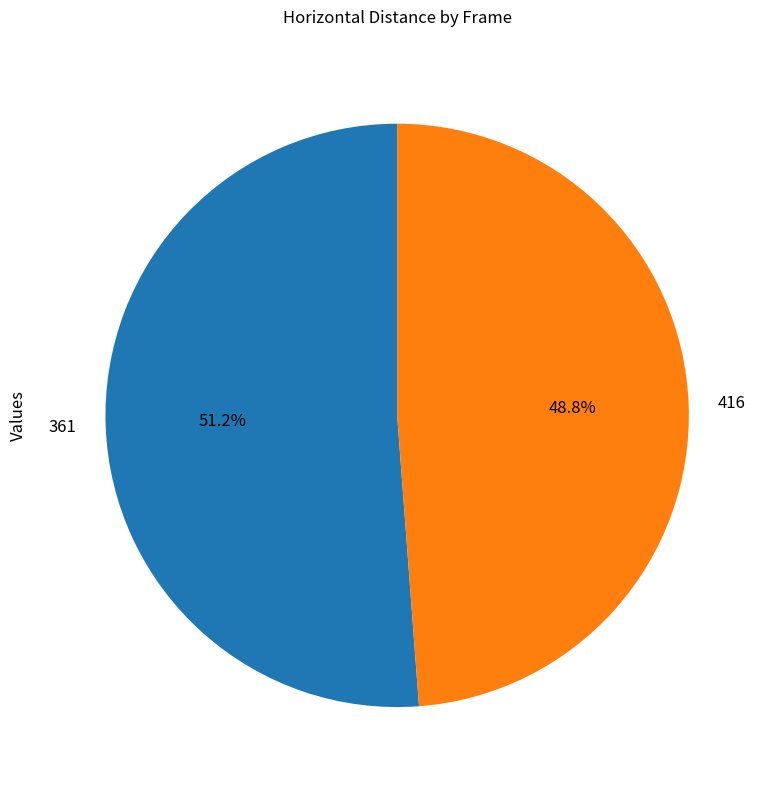

To the nearest percent, what percentage of the pie is 416?

49%